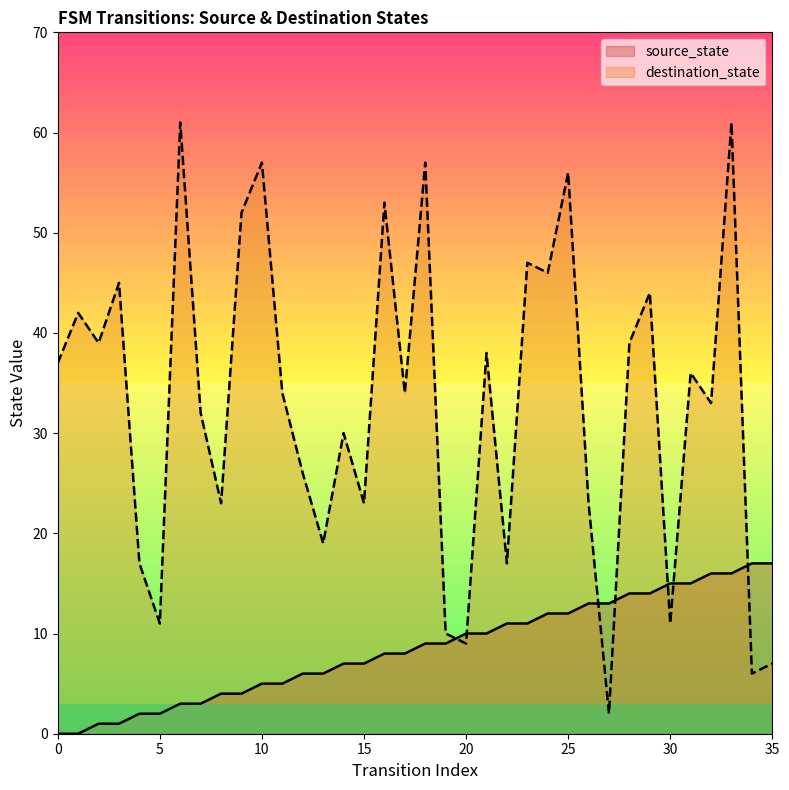

Reading right to left, extract all data points from this chart.

source_state: 17	17	16	16	15	15	14	14	13	13	12	12	11	11	10	10	9	9	8	8	7	7	6	6	5	5	4	4	3	3	2	2	1	1	0	0
destination_state: 7	6	61	33	36	11	44	39	2	23	56	46	47	17	38	9	10	57	34	53	23	30	19	26	34	57	52	23	32	61	11	17	45	39	42	37